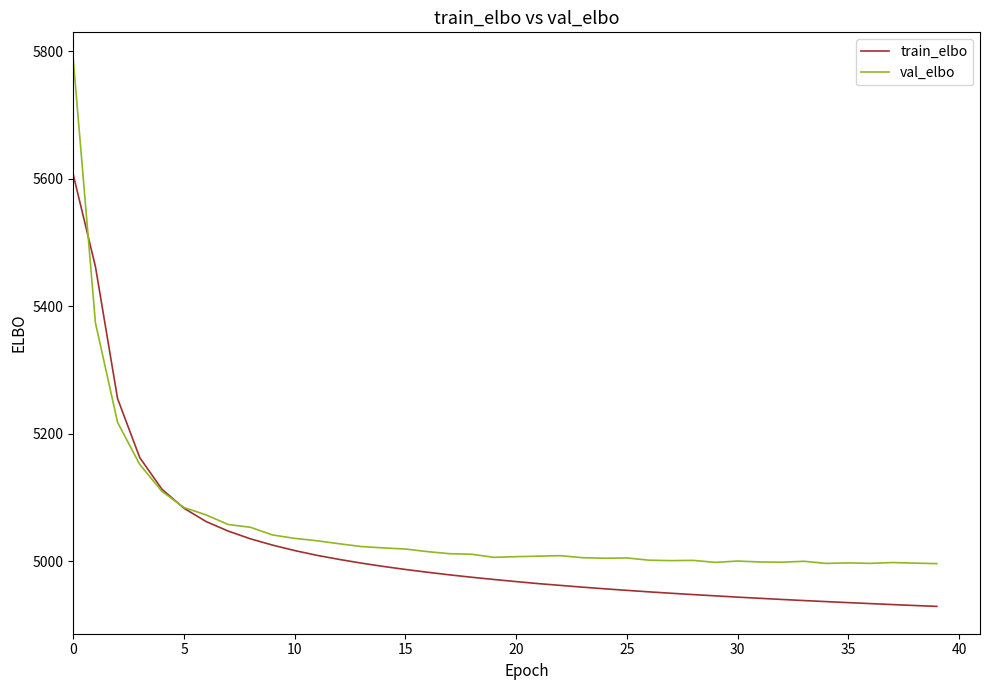

Which series has the widest spread of values?

val_elbo